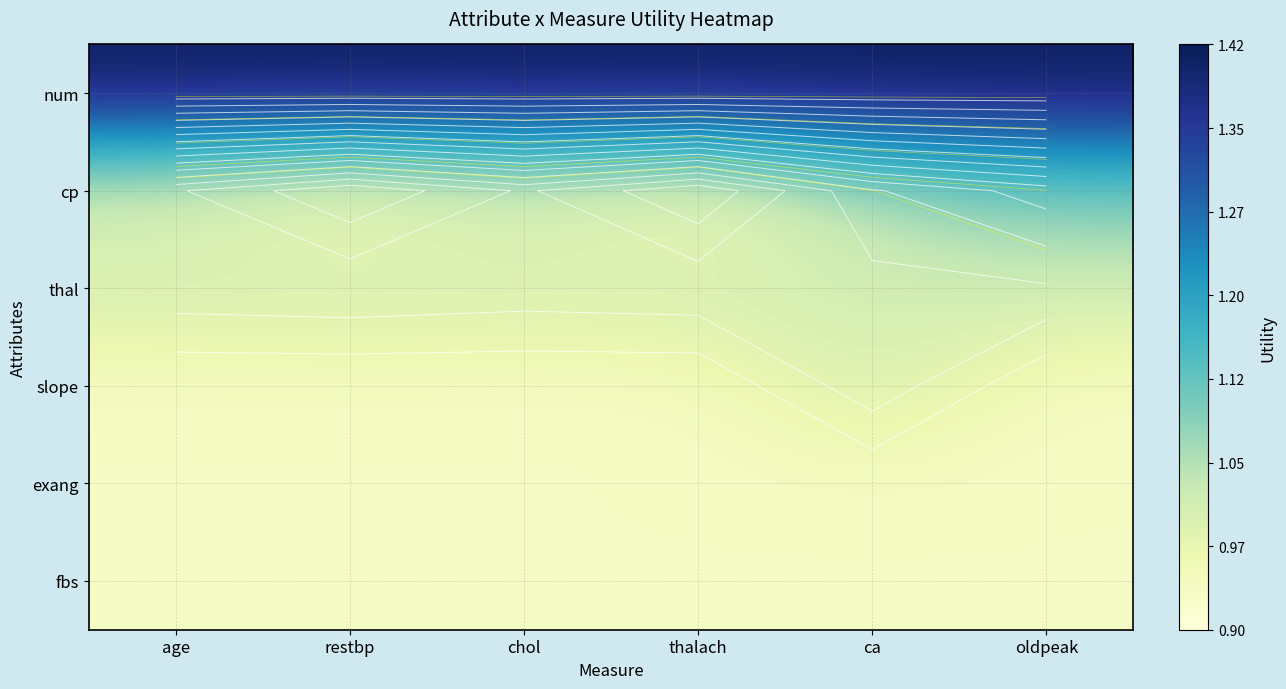

Is the value of exang at age greater than the value of thal at age?

No